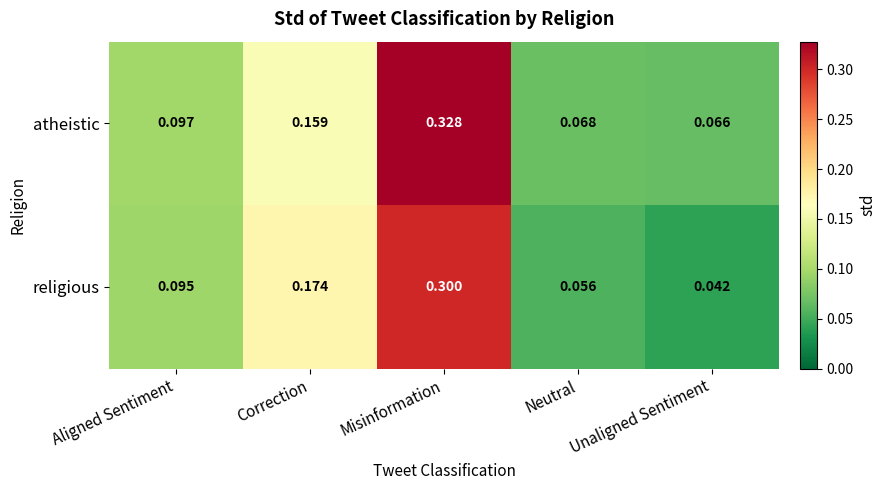

How many series are shown in this chart?

2